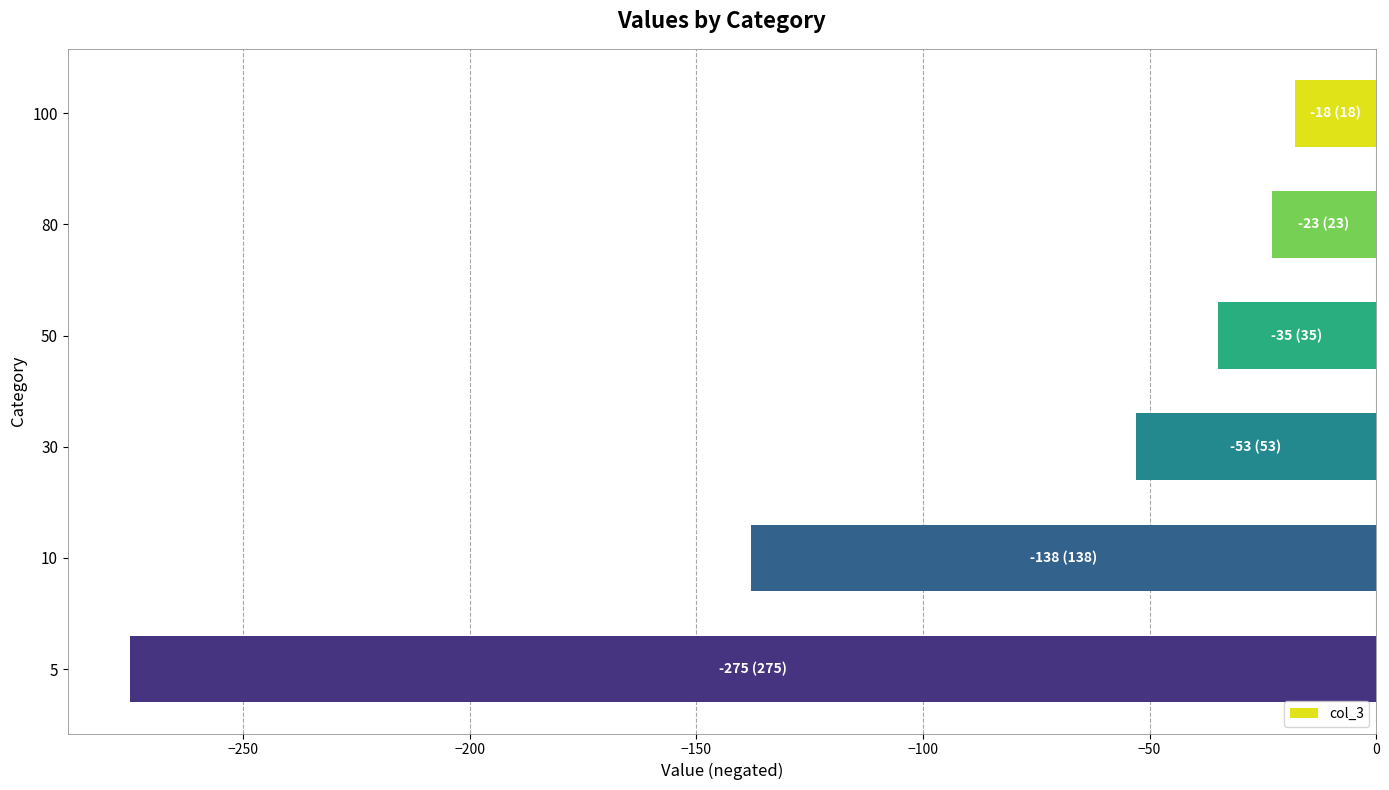

Count the number of data series in this chart.

1